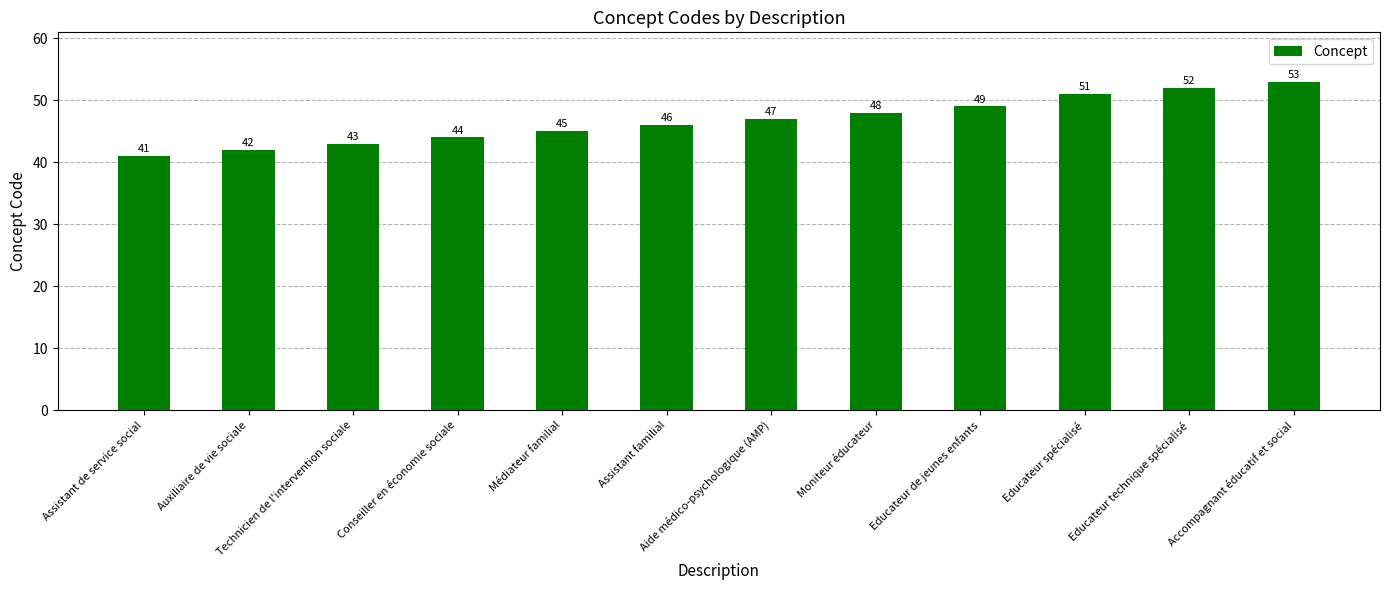

Count the number of categories in the chart.

12